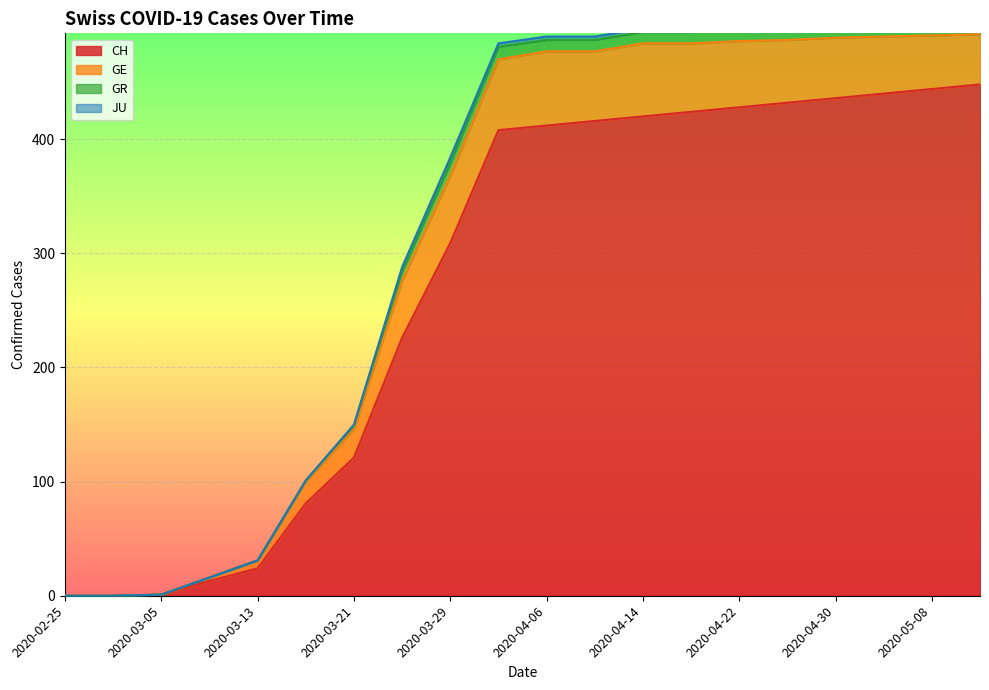

What is the total value across all series at 2020-03-09?

16